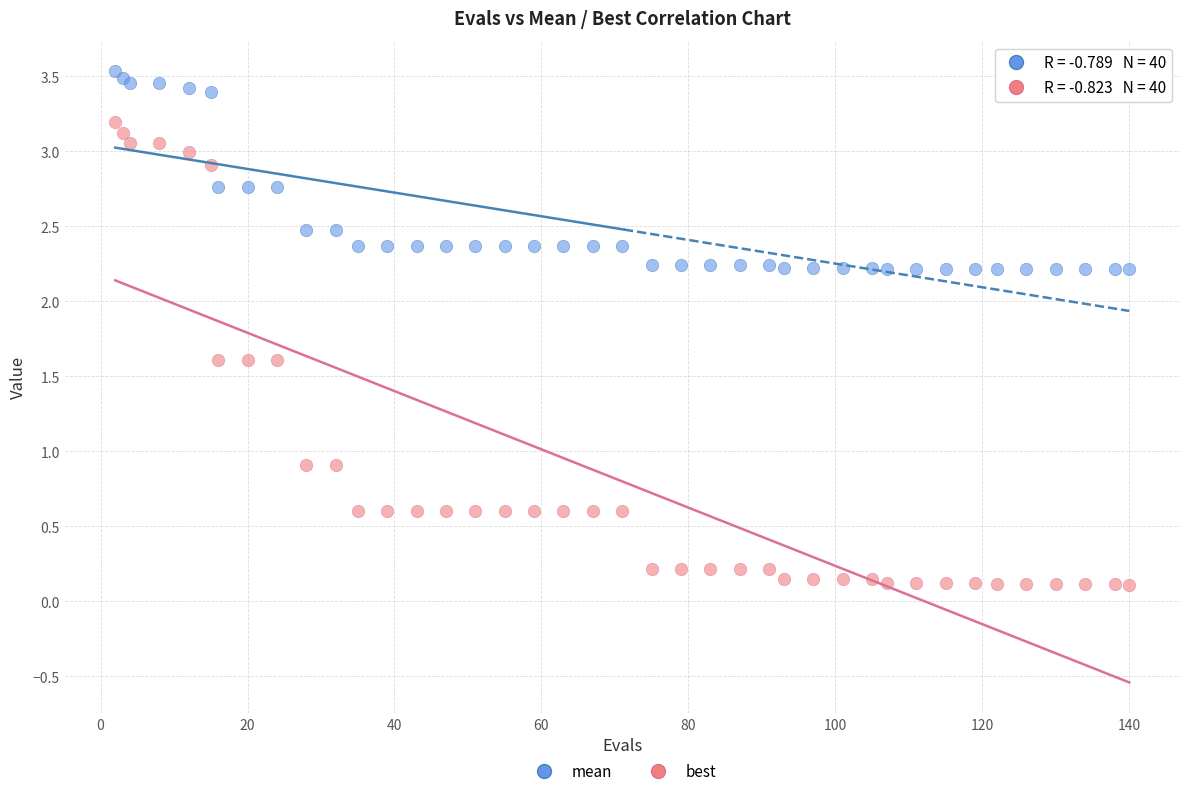

Which series has the widest spread of Y values?

best